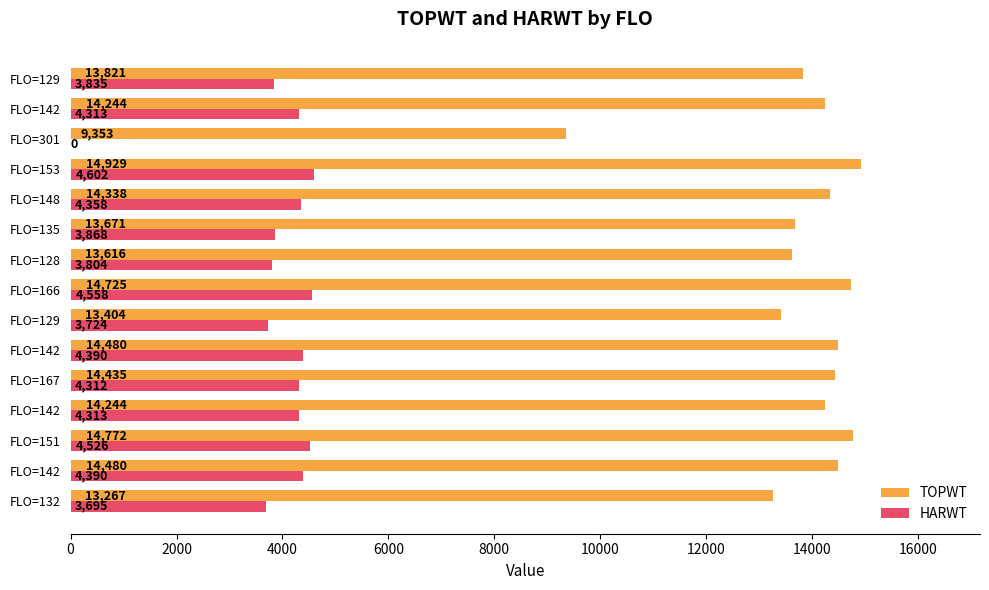

What are all the series names shown in the legend?

TOPWT, HARWT